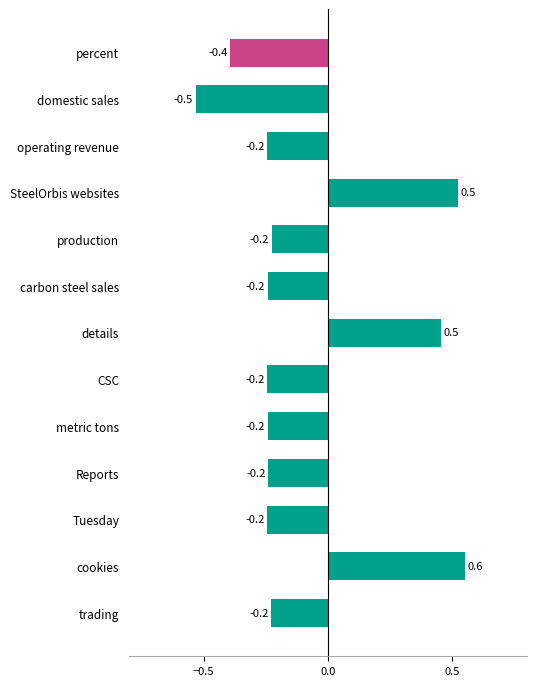

At which category does the chart reach its peak across all series?

cookies